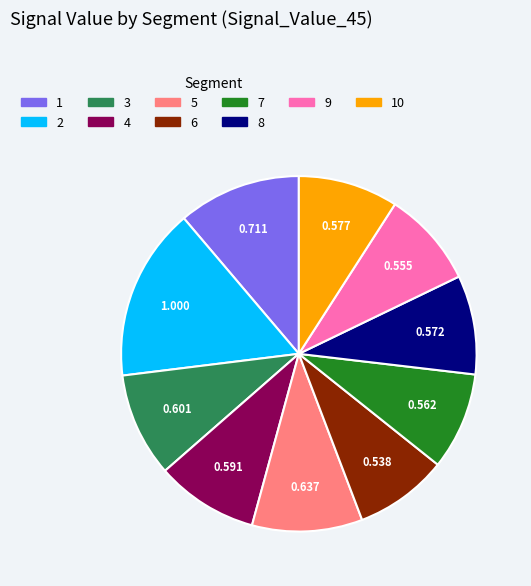

Is there a majority slice in this chart?

No